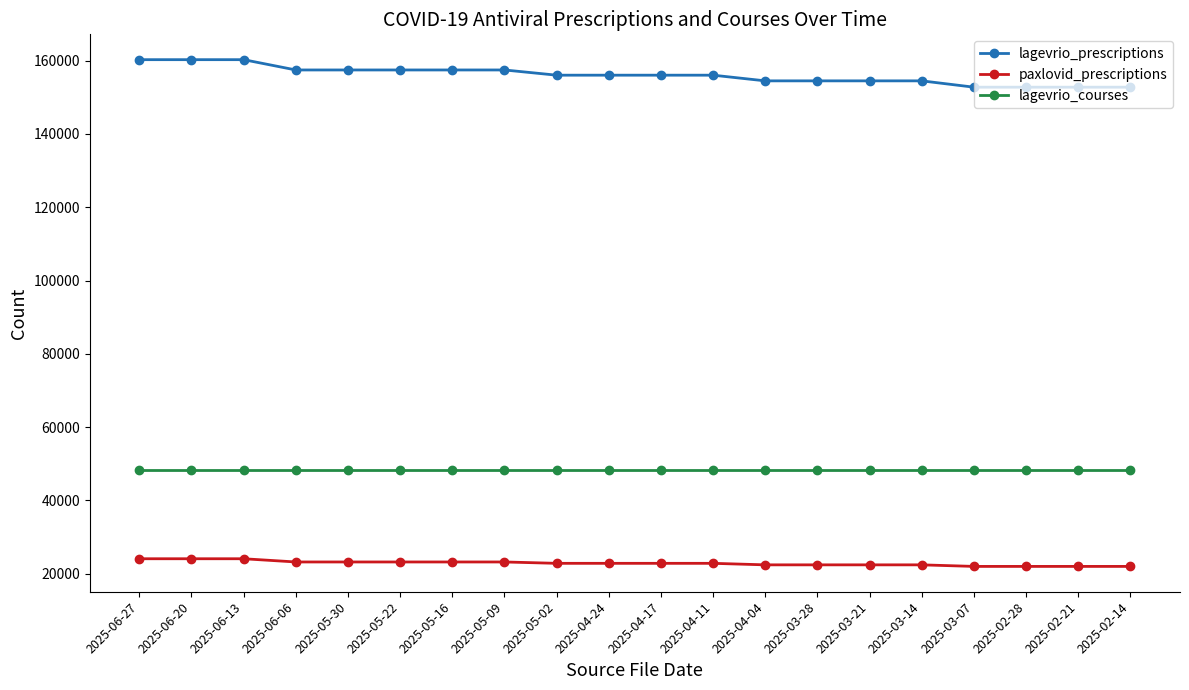

What is the value of the lagevrio_prescriptions point at the 13th from the left?

154496